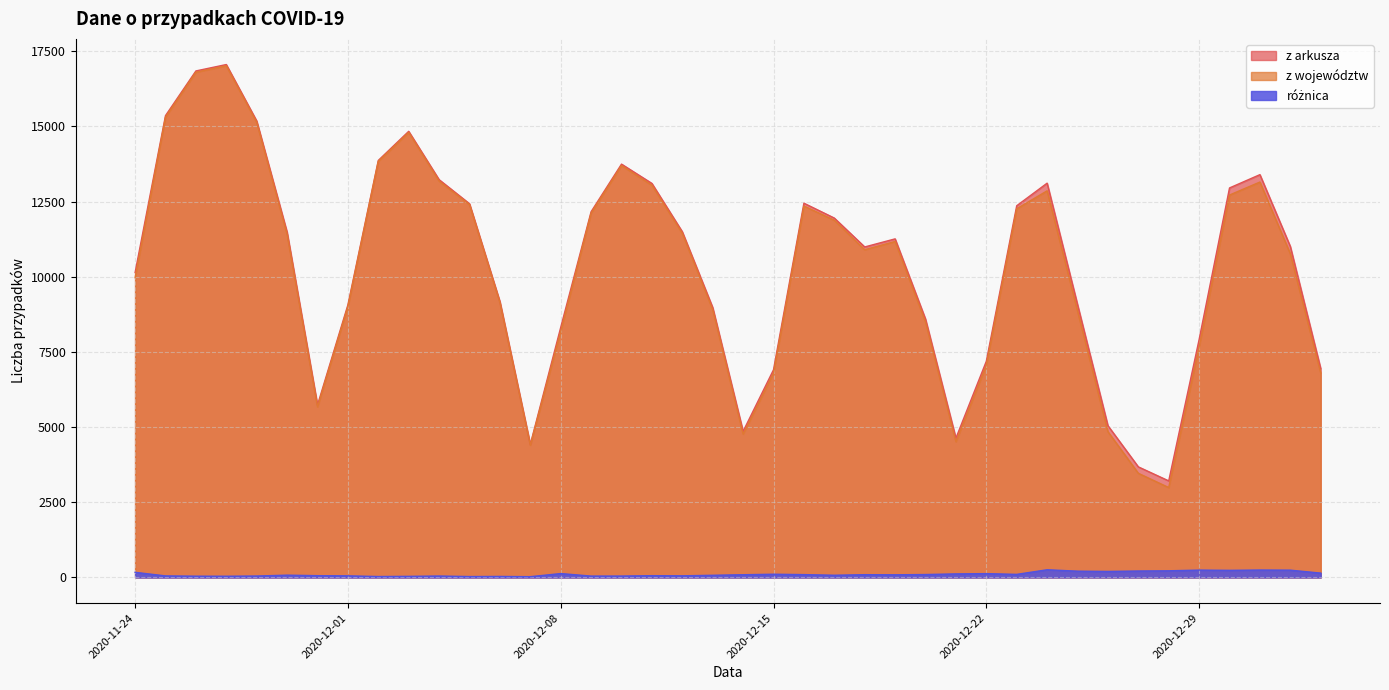

What is the approximate value of różnica at 2020-11-26?

42